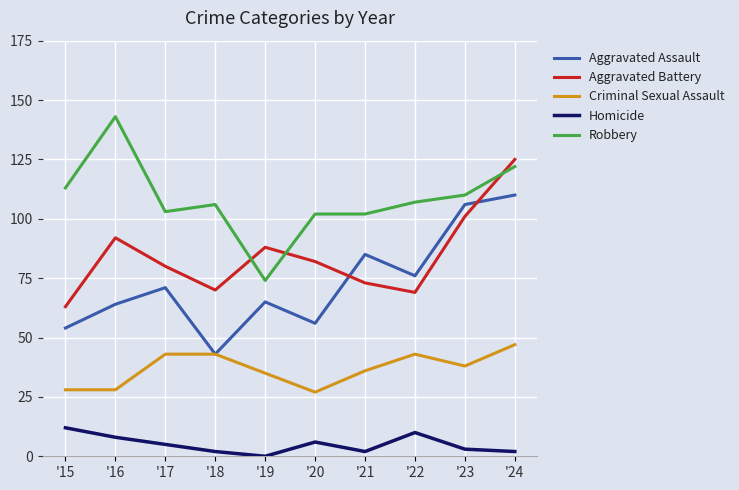

Is it true that Criminal Sexual Assault equals 43 at '22?

True